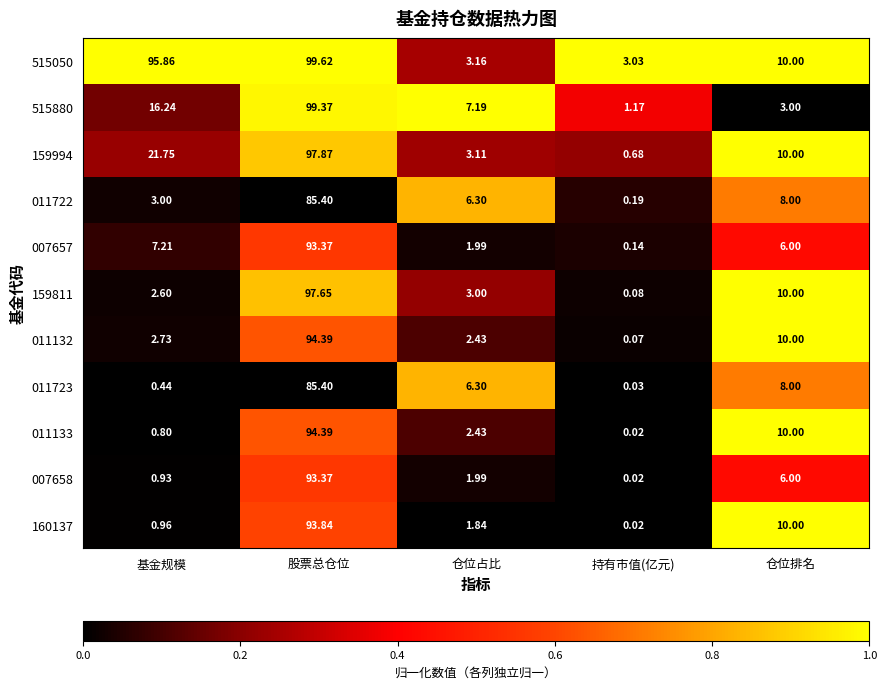

Where does the 515050 series first go above 10?

基金规模